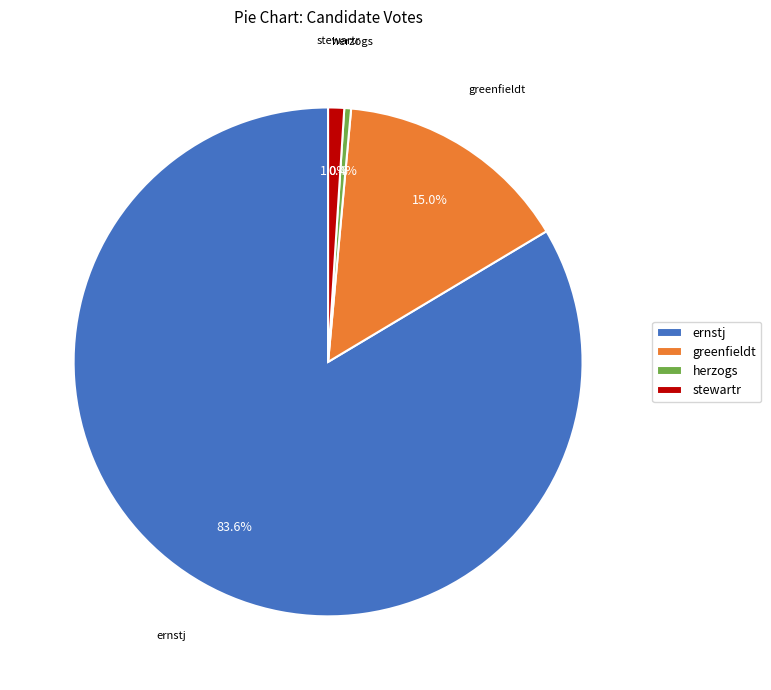

What percentage is NOT represented by greenfieldt?

85.0%